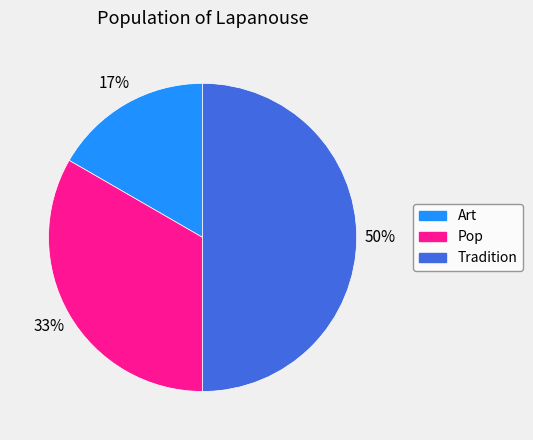

Do Tradition and Art together represent more than half of the pie?

Yes